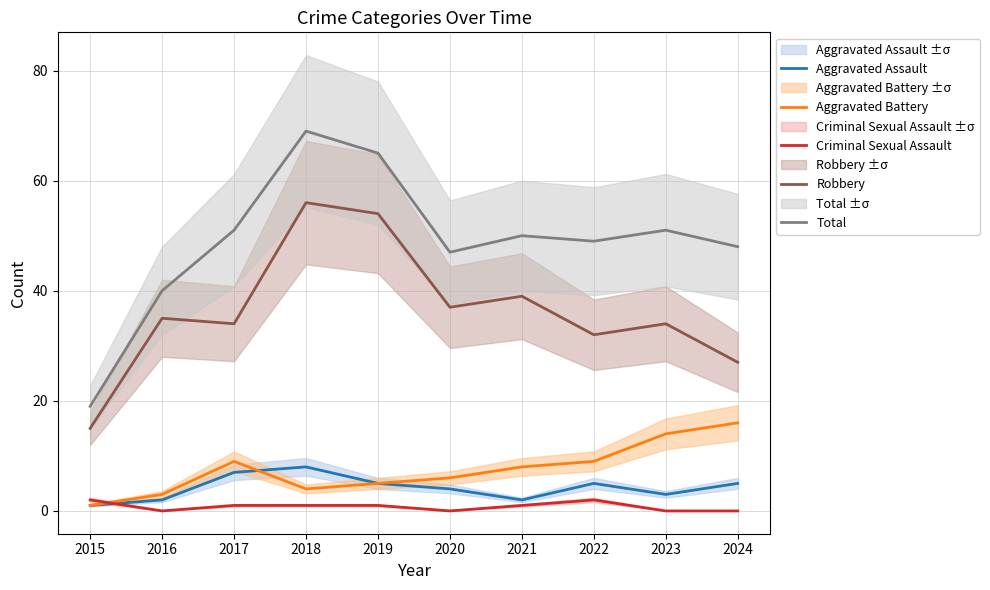

Between 2023 and 2018, which is larger?

2018